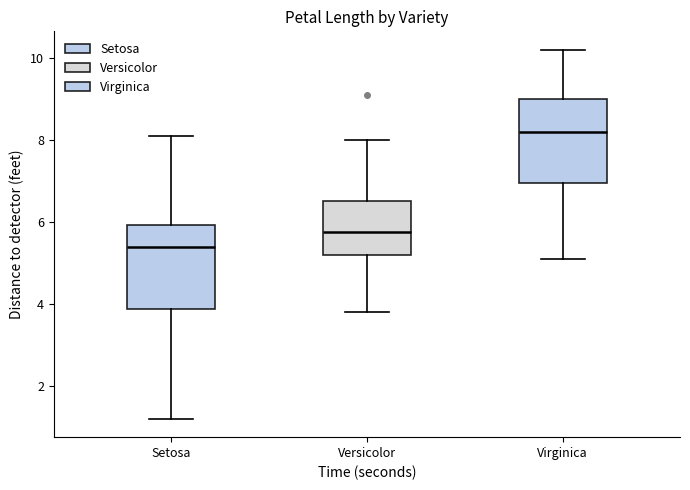

Reading left to right, read every box against the y-axis: the position of its median line, the range the box covers, and the ends of its whiskers. The values are not printed on the chart, so give them approximately, as read against the axis.

Setosa: median 5.4, box 3.8 to 6.0, whiskers 1.2 to 8.2
Versicolor: median 5.8, box 5.2 to 6.6, whiskers 3.8 to 8.0
Virginica: median 8.2, box 7.0 to 9.0, whiskers 5.2 to 10.2